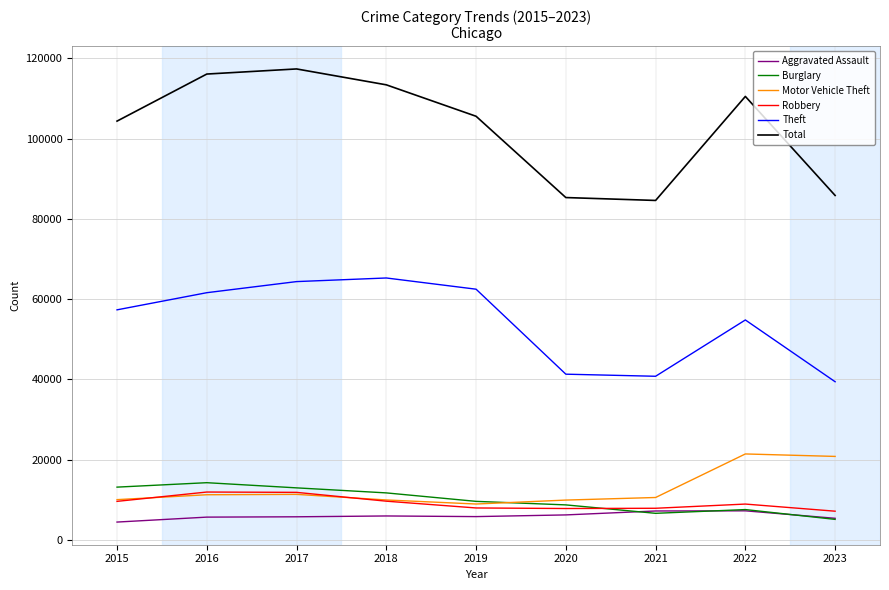

Count the number of data series in this chart.

6